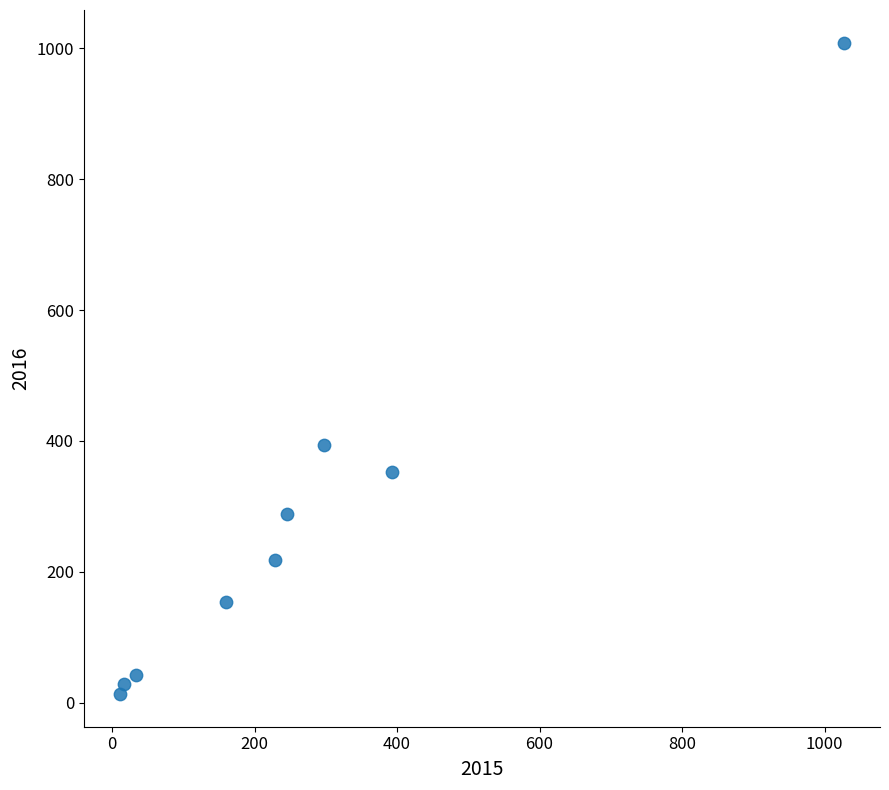

What is the average X value?

268